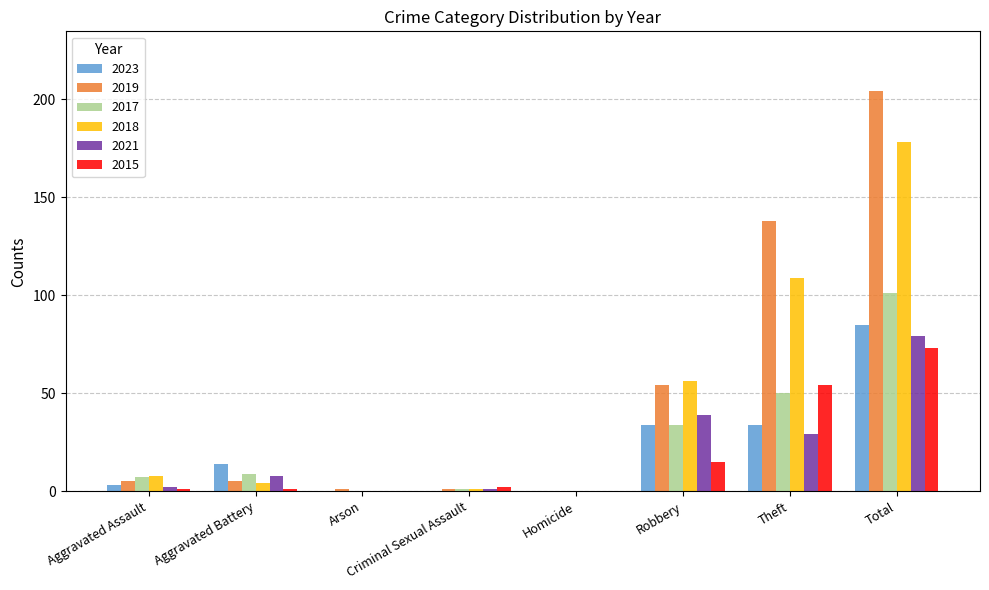

Reading left to right, transcribe all the data shown in this chart.

2023: Aggravated Assault=3	Aggravated Battery=14	Arson=0	Criminal Sexual Assault=0	Homicide=0	Robbery=34	Theft=34	Total=85
2019: Aggravated Assault=5	Aggravated Battery=5	Arson=1	Criminal Sexual Assault=1	Homicide=0	Robbery=54	Theft=138	Total=204
2017: Aggravated Assault=7	Aggravated Battery=9	Arson=0	Criminal Sexual Assault=1	Homicide=0	Robbery=34	Theft=50	Total=101
2018: Aggravated Assault=8	Aggravated Battery=4	Arson=0	Criminal Sexual Assault=1	Homicide=0	Robbery=56	Theft=109	Total=178
2021: Aggravated Assault=2	Aggravated Battery=8	Arson=0	Criminal Sexual Assault=1	Homicide=0	Robbery=39	Theft=29	Total=79
2015: Aggravated Assault=1	Aggravated Battery=1	Arson=0	Criminal Sexual Assault=2	Homicide=0	Robbery=15	Theft=54	Total=73